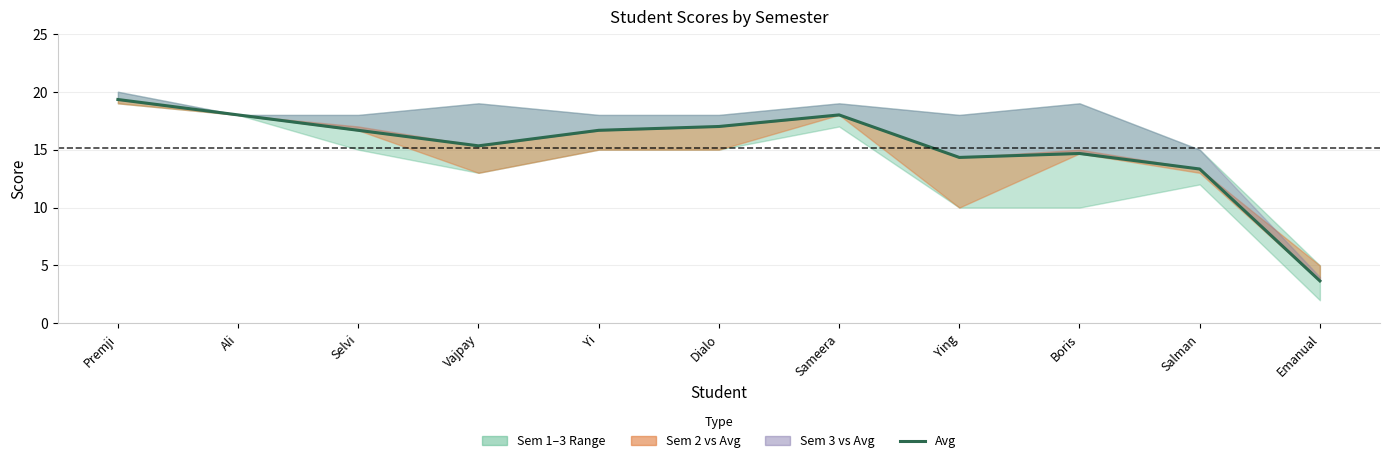

How many data points are less than 16?

5